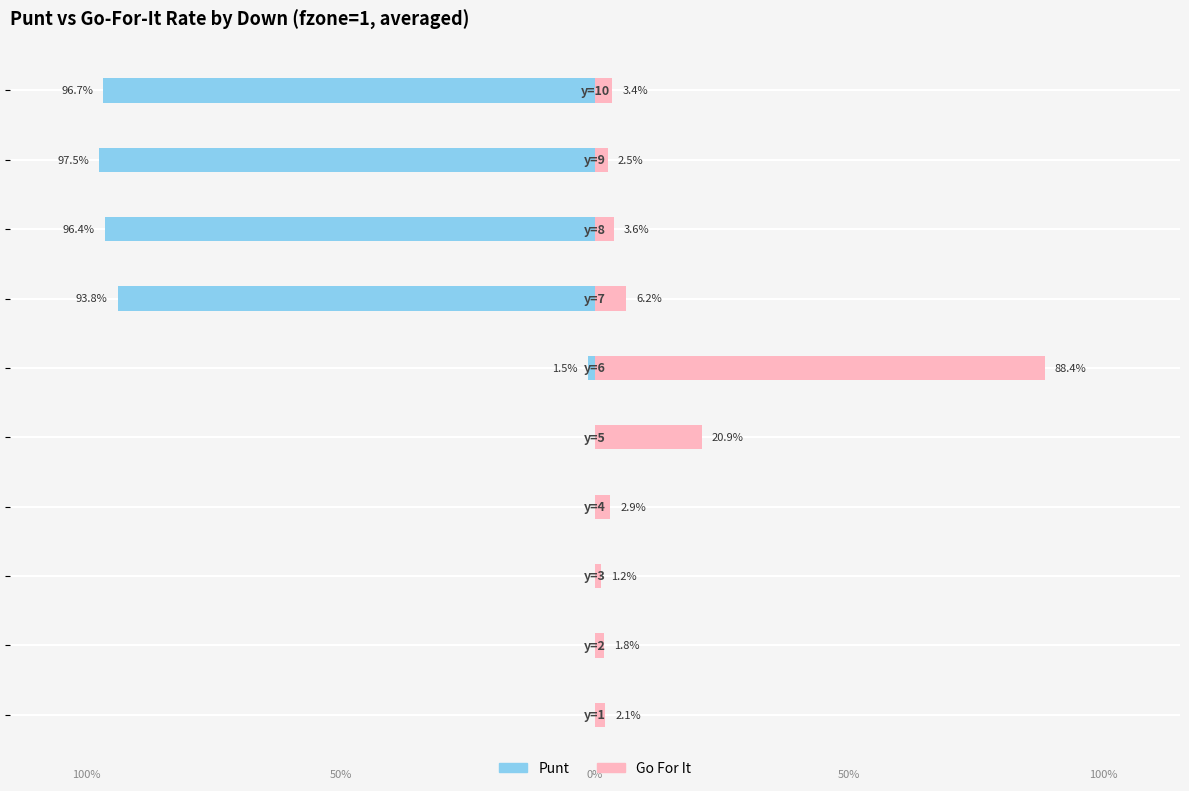

Are the bars horizontal?

Yes